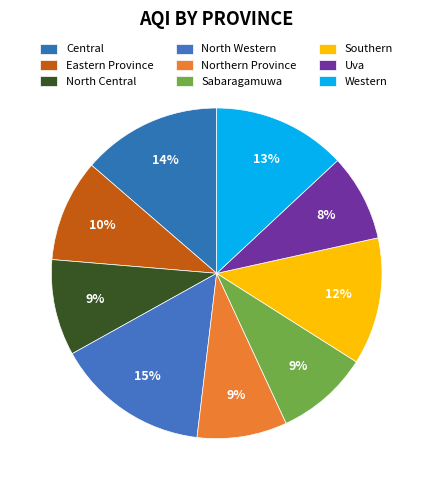

True or false: Western accounts for 22% of the total.

False